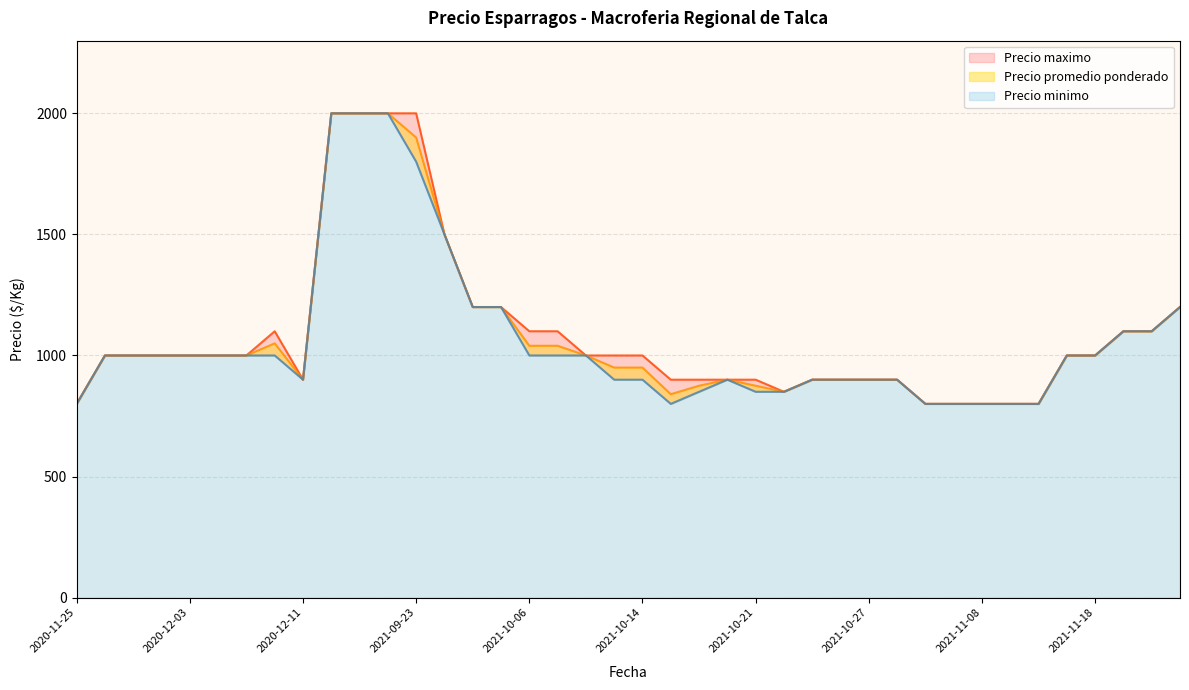

What is the smallest value displayed?

800